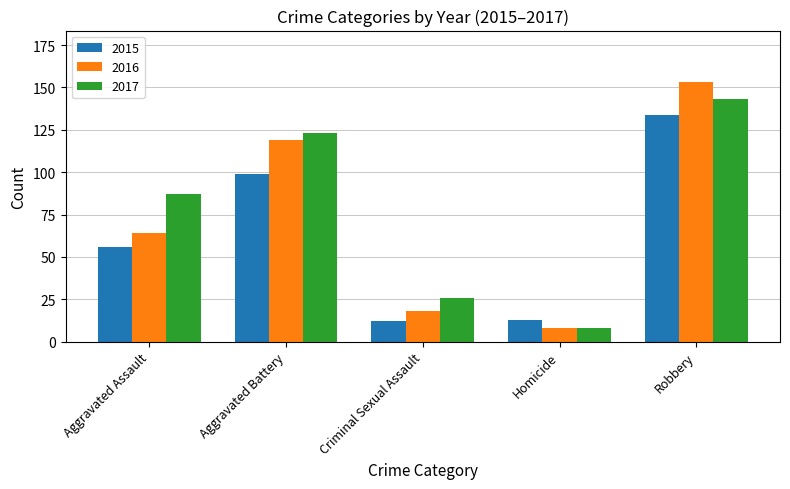

What is the sum of the 2017 values at Robbery and Aggravated Battery?

266